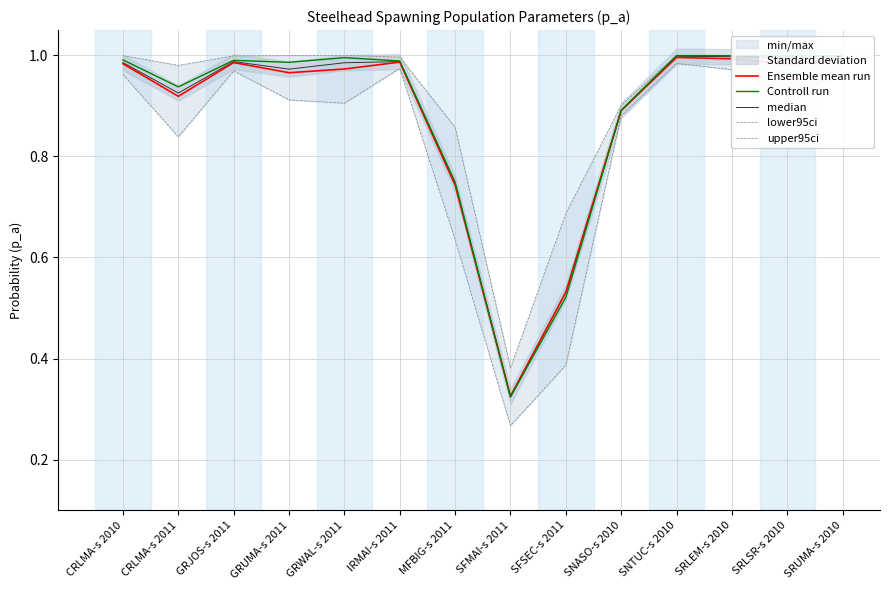

What is the difference between the lower95ci values at CRLMA-s 2010 and CRLMA-s 2011?

0.1